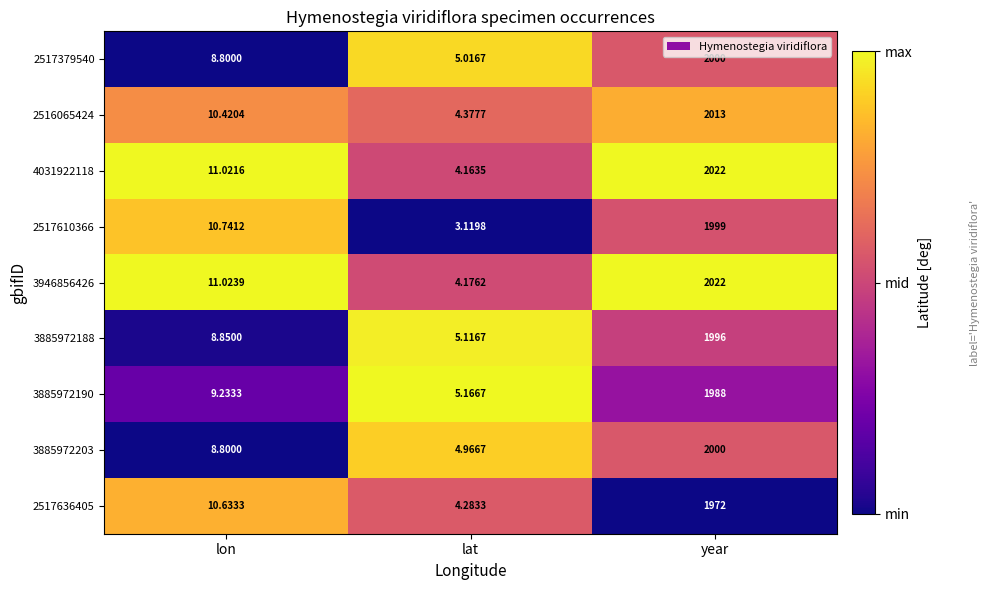

At which category is the sum across all series the highest?

year